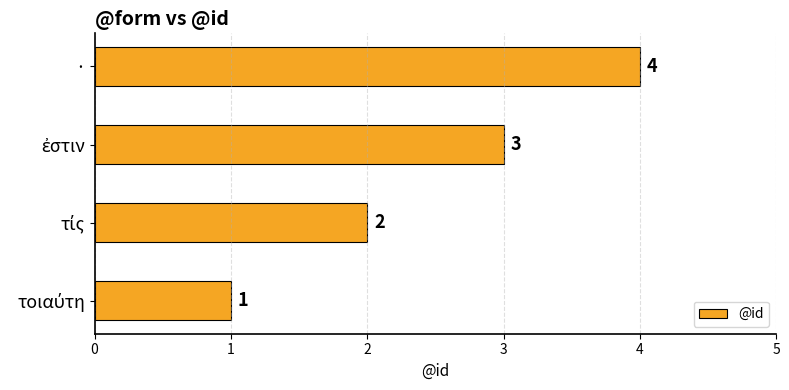

Count the values in the range 2 to 4.

3